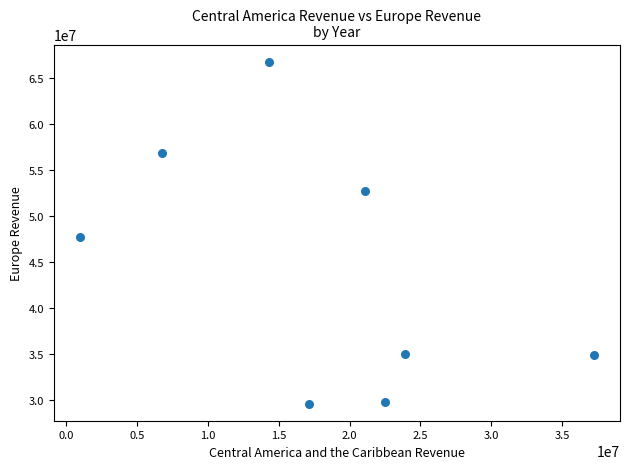

What Y value in the scatter plot is closest to 48199744?

47674540.8